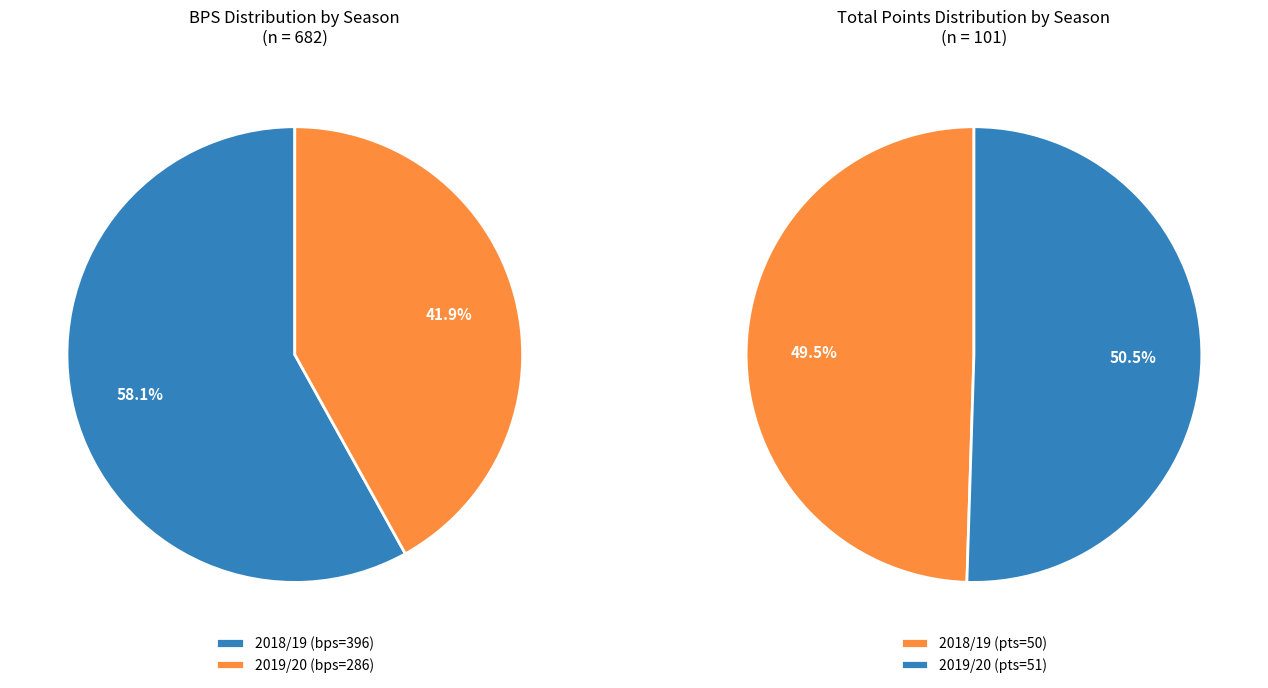

Do 2018/19 (bonus=0) and 2019/20 (bonus=6) together represent more than half of the pie?

Yes